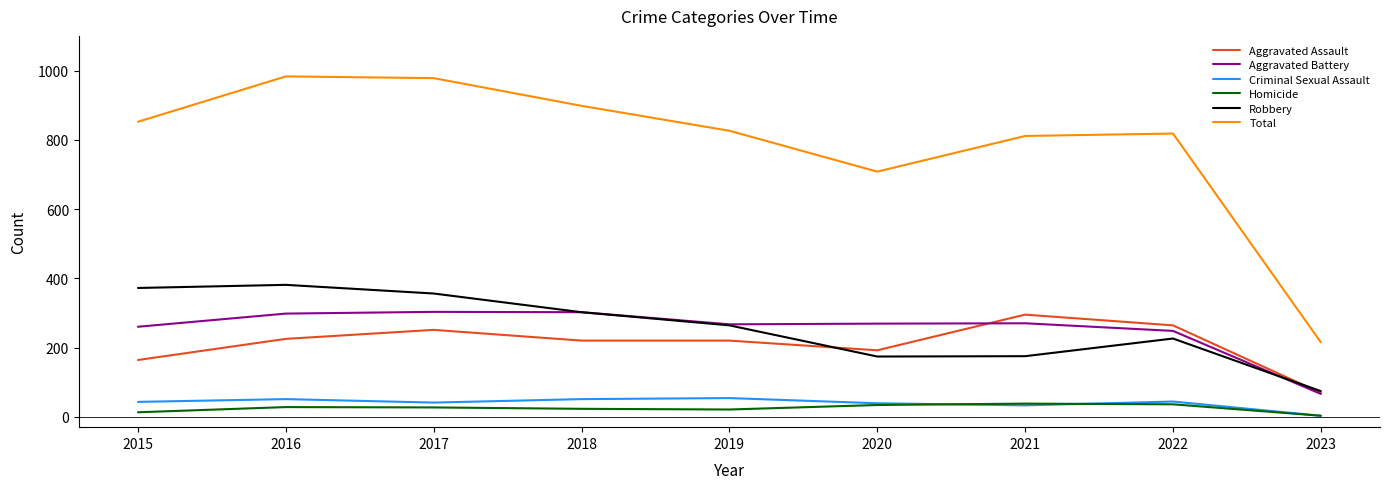

True or false: Criminal Sexual Assault and Aggravated Assault cross at least once.

False